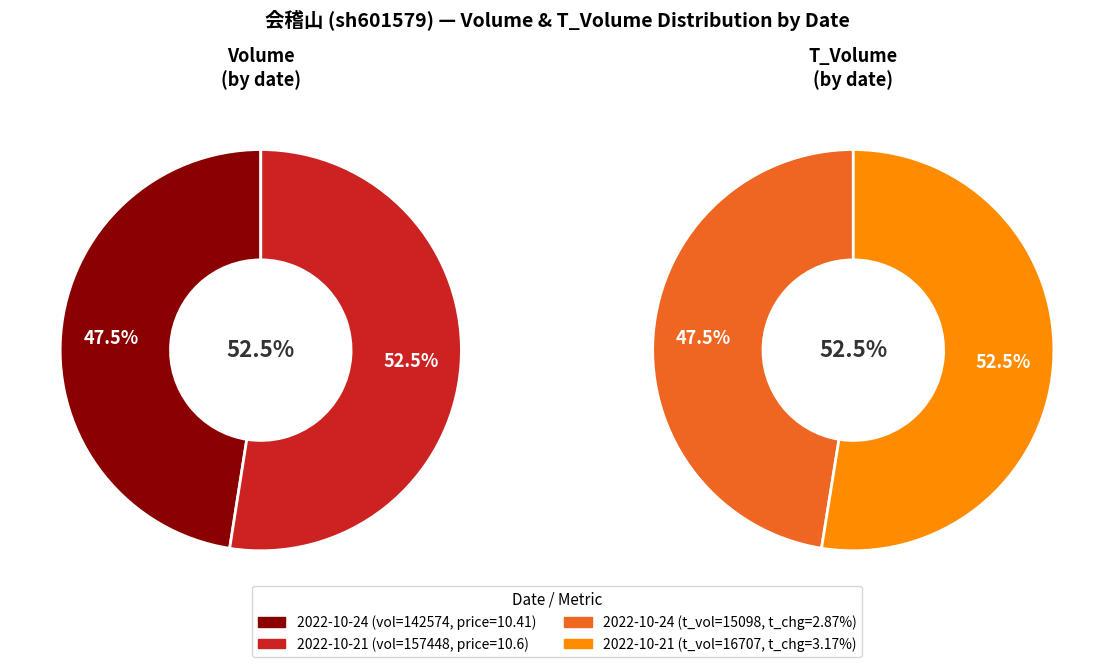

True or false: price accounts for 0% of the total.

True